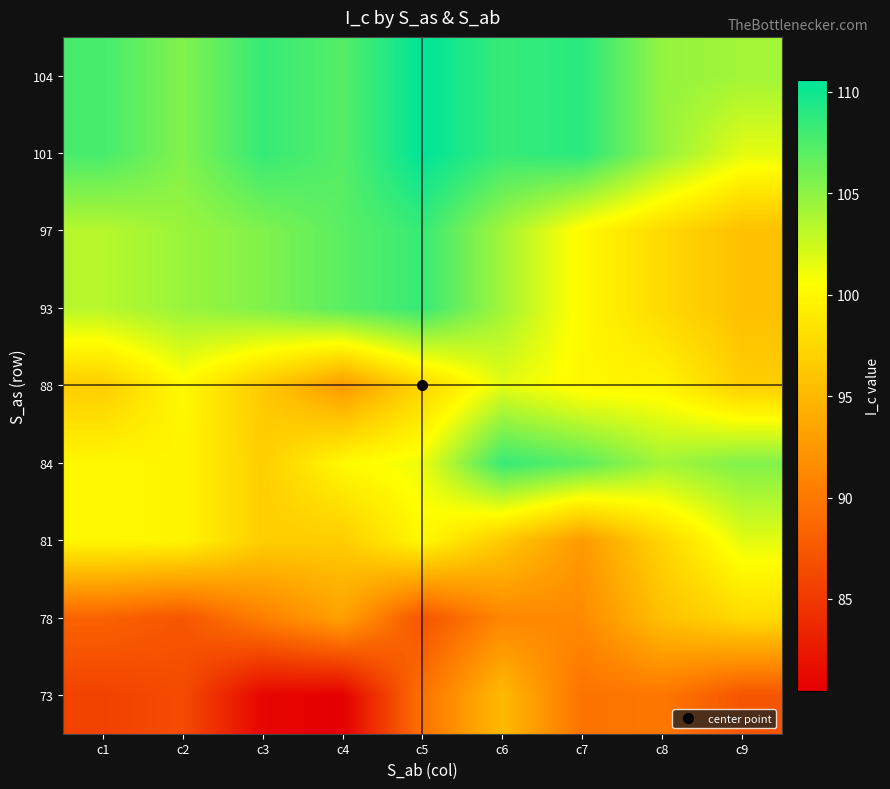

What is the difference between the highest and lowest values at c6?

17.3